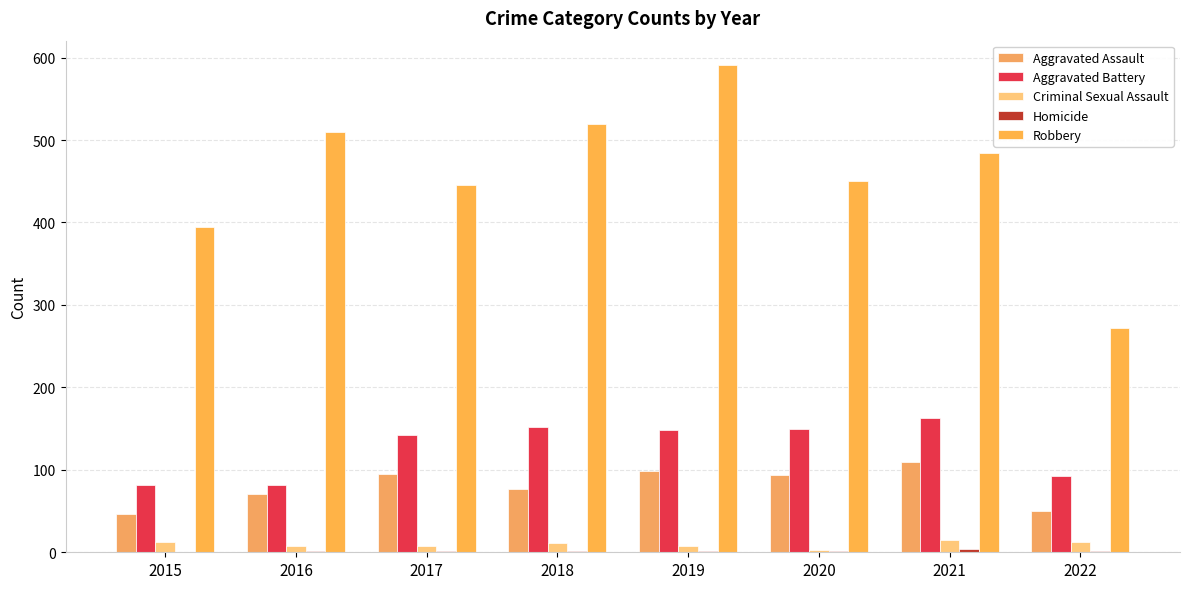

Is it true that Aggravated Battery equals 152 at 2018?

True